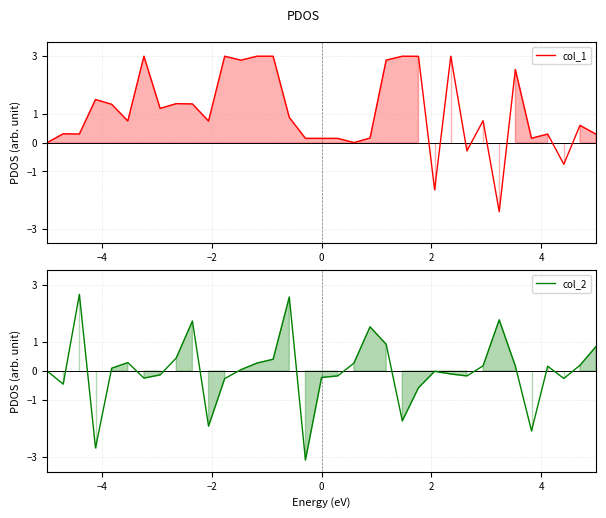

How many series are shown in this chart?

2